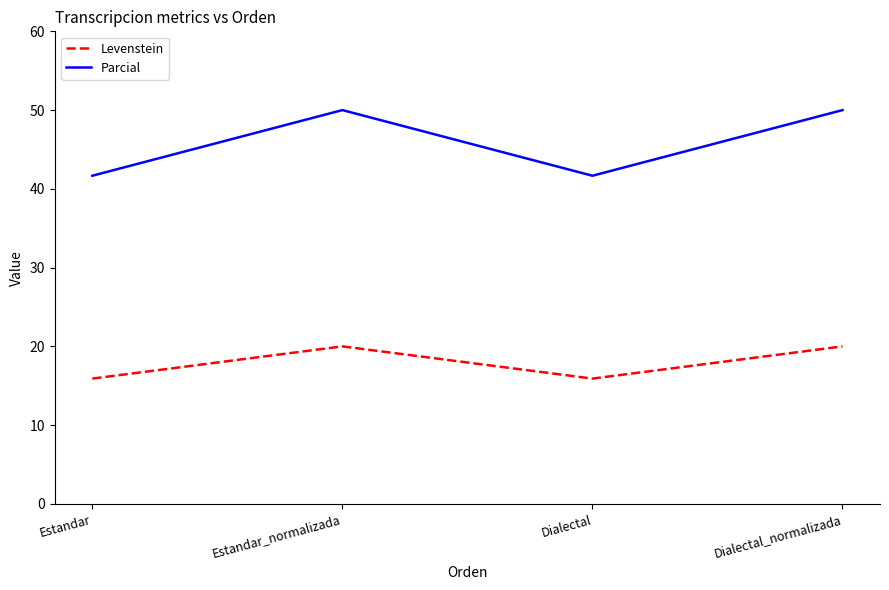

Reading left to right, transcribe all the data shown in this chart.

Levenstein: Estandar=15.9	Estandar_normalizada=20.0	Dialectal=15.9	Dialectal_normalizada=20.0
Parcial: Estandar=41.7	Estandar_normalizada=50.0	Dialectal=41.7	Dialectal_normalizada=50.0